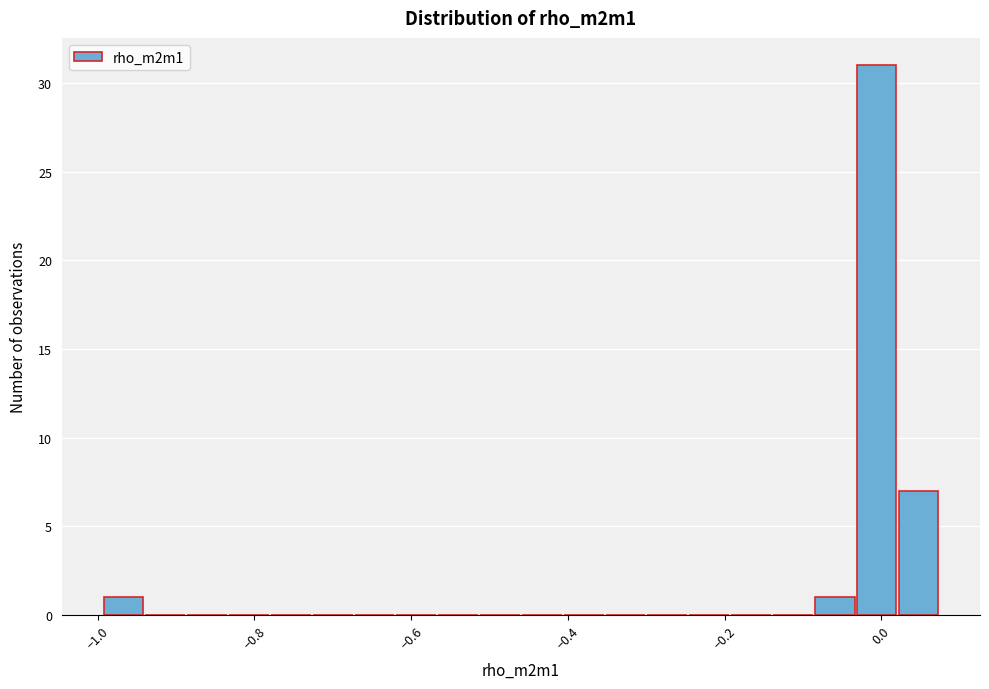

Read against the x-axis, roughly where is the centre of the tallest bar?

0.00